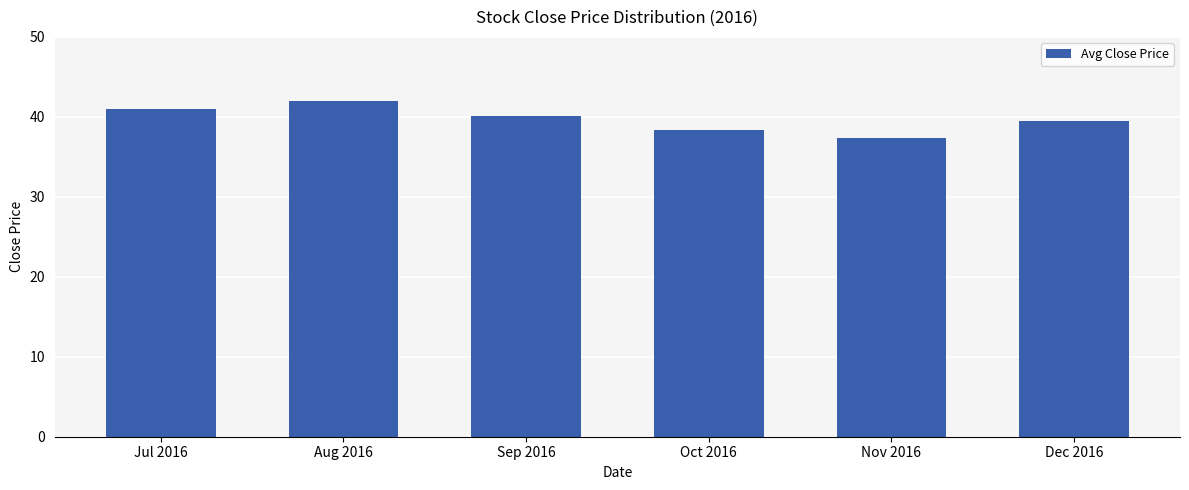

What is the sum of the values at Aug 2016 and Nov 2016?

79.3